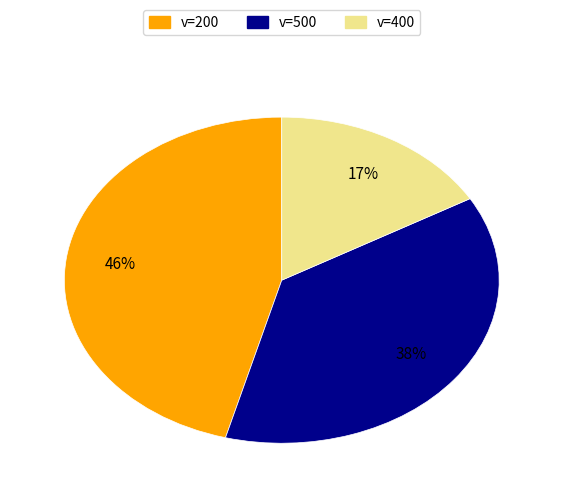

How many segments does this pie chart have?

3